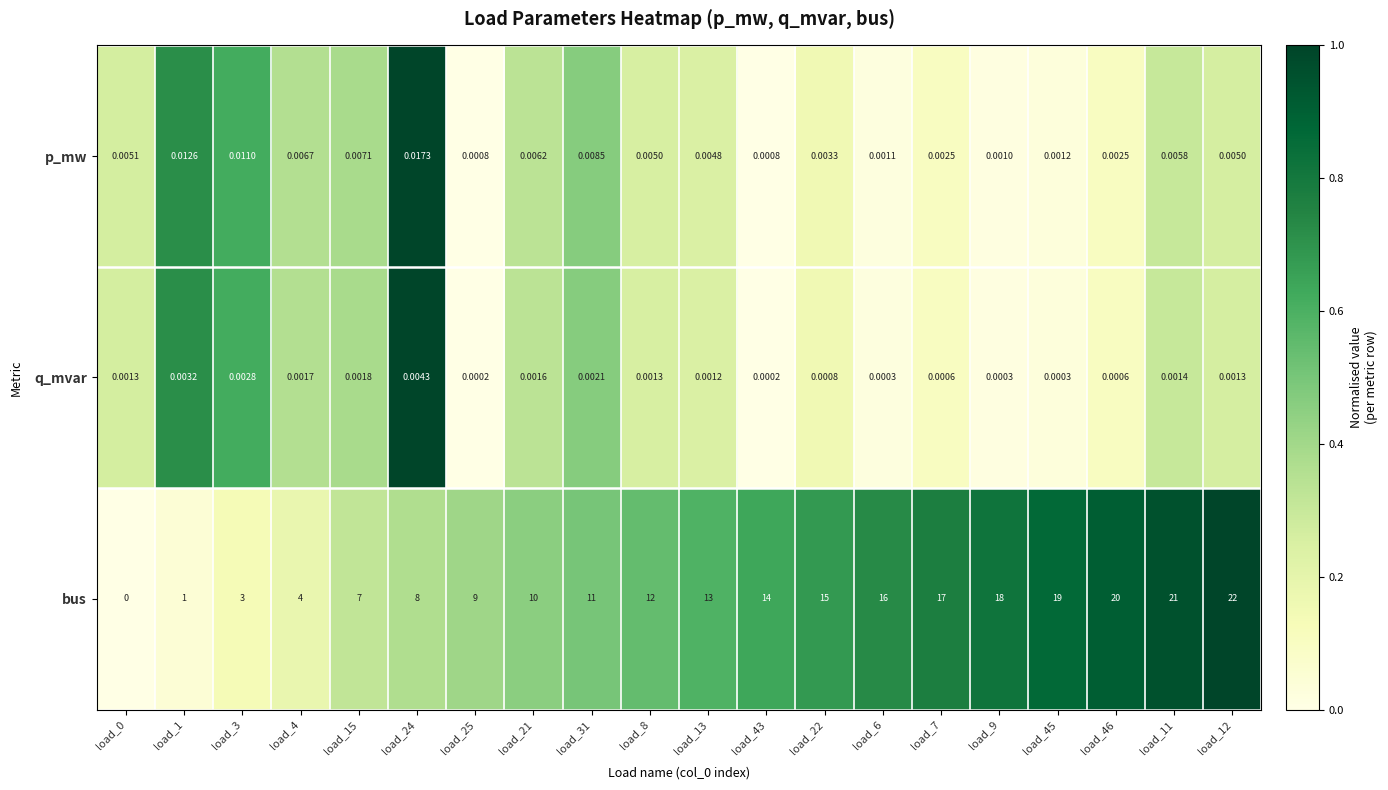

Is the value of p_mw at load_7 greater than the value of q_mvar at load_6?

Yes